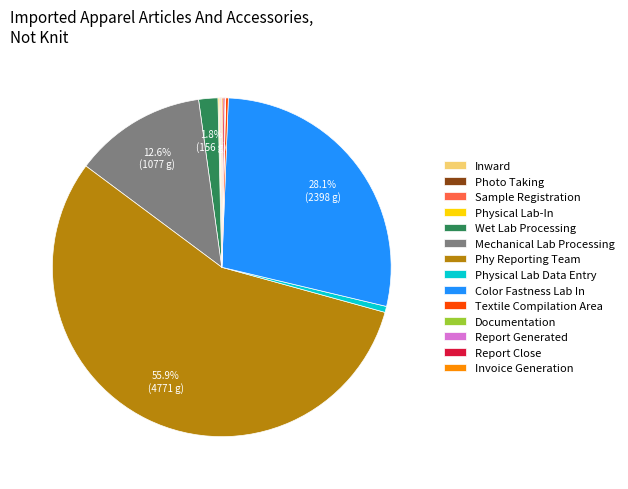

To the nearest percent, what is the difference between the Phy Reporting Team and Physical Lab Data Entry slice percentages?

55%